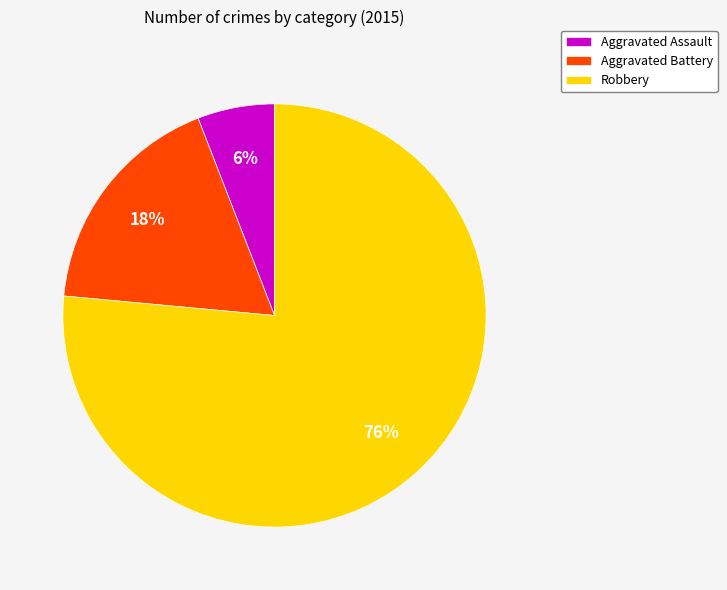

To the nearest percent, what portion does Robbery represent?

76%